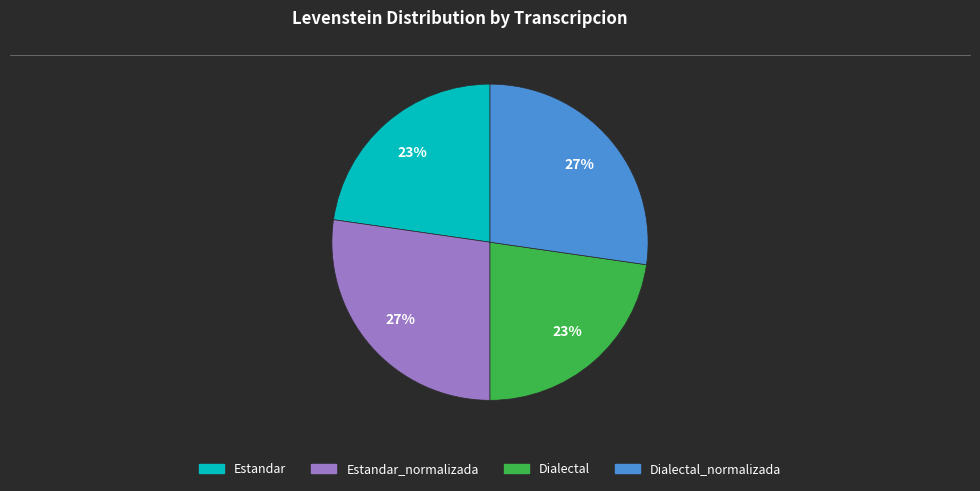

Is there a majority slice in this chart?

No